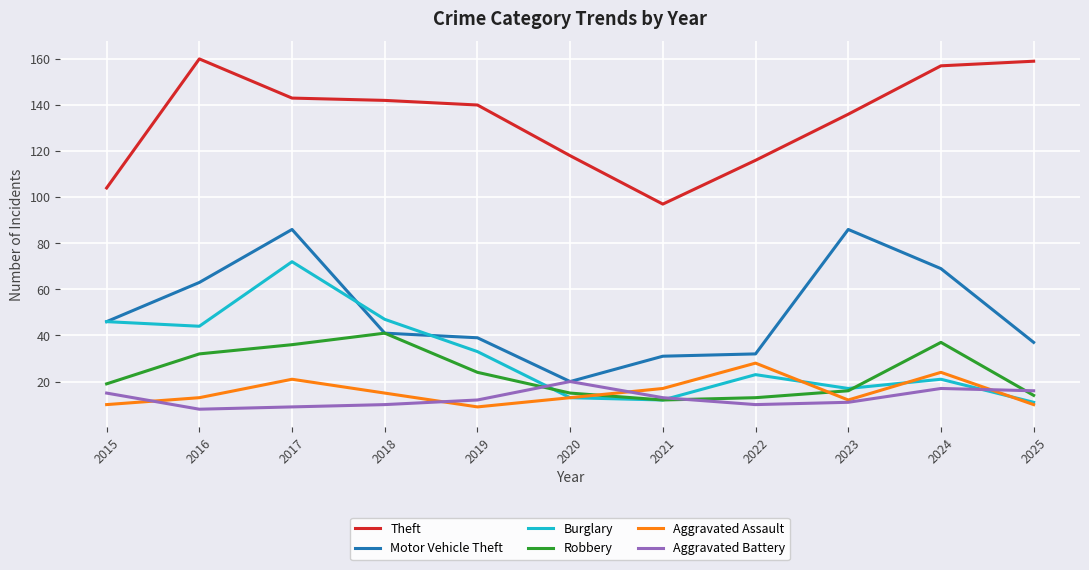

What is the difference between the second highest and minimum values in the Aggravated Assault series?

15